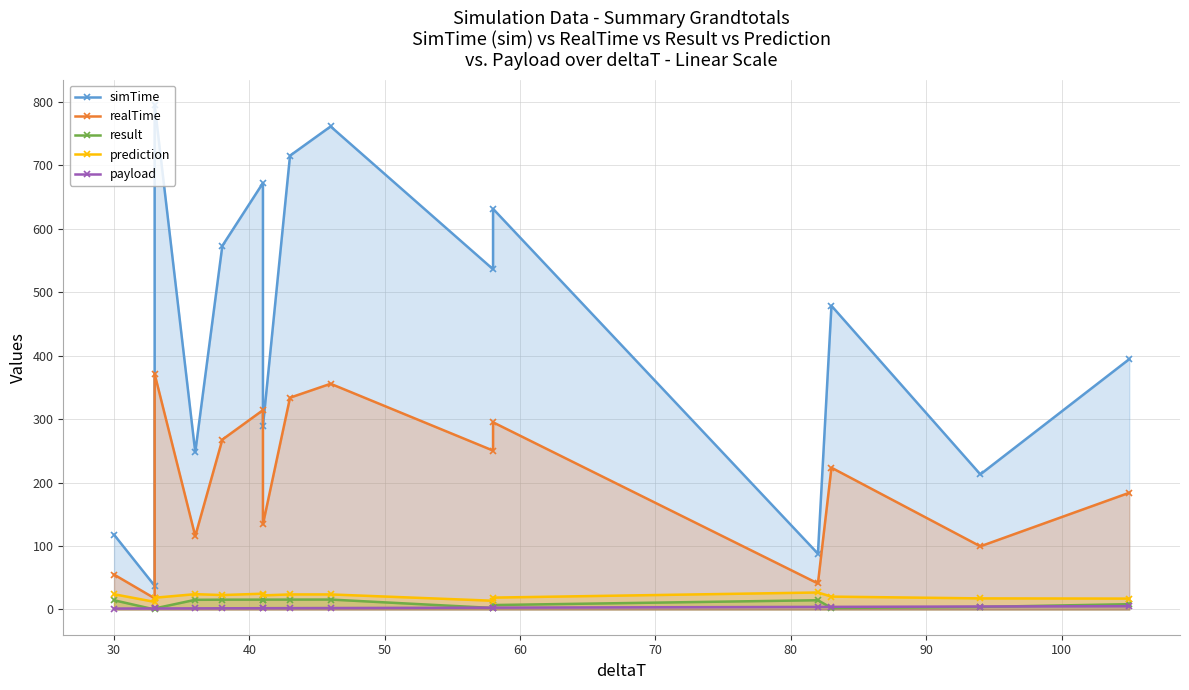

True or false: payload and prediction intersect in this chart.

False